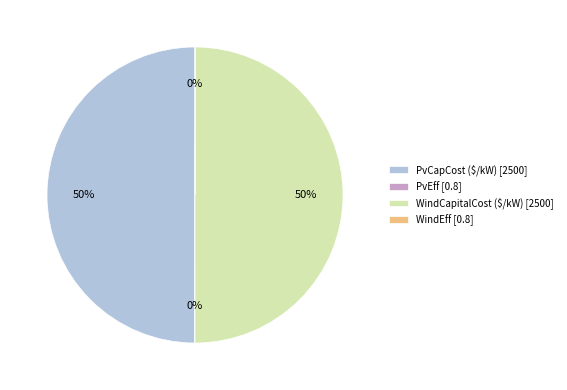

To the nearest percent, what is the average slice percentage?

25%